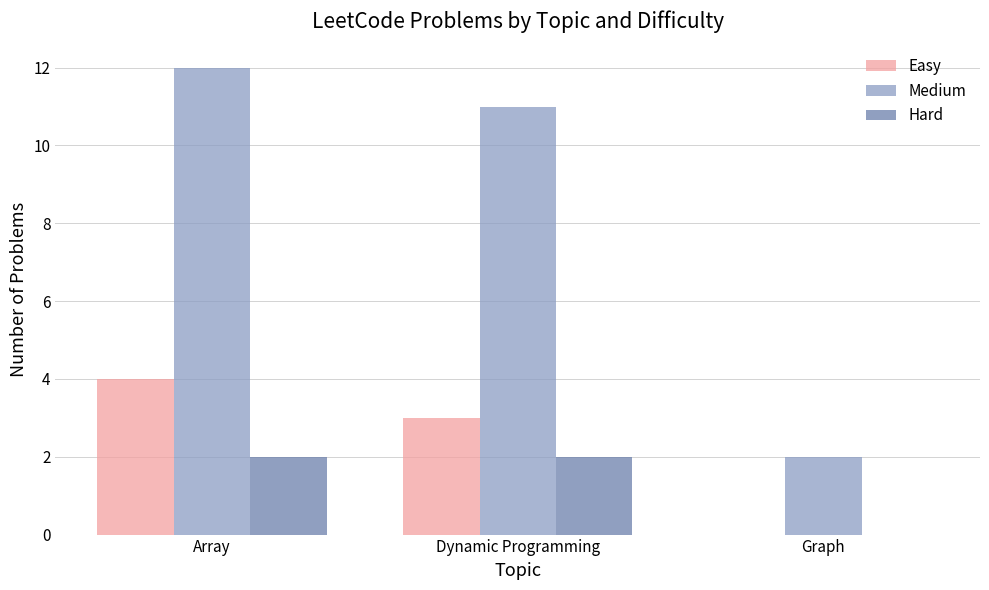

Does the chart contain stacked bars?

No